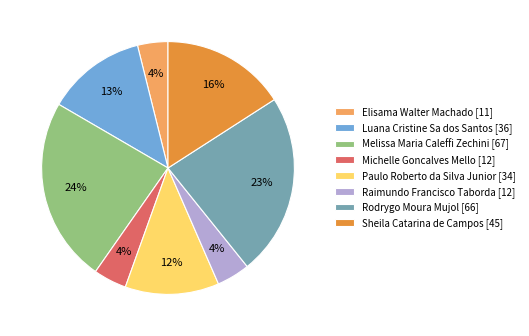

Which has a higher value, Rodrygo Moura Mujol [66] or Michelle Goncalves Mello [12]?

Rodrygo Moura Mujol [66]